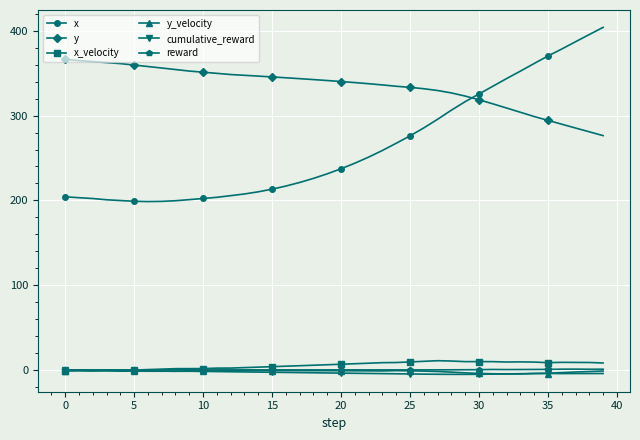

How many distinct data groups are displayed?

6